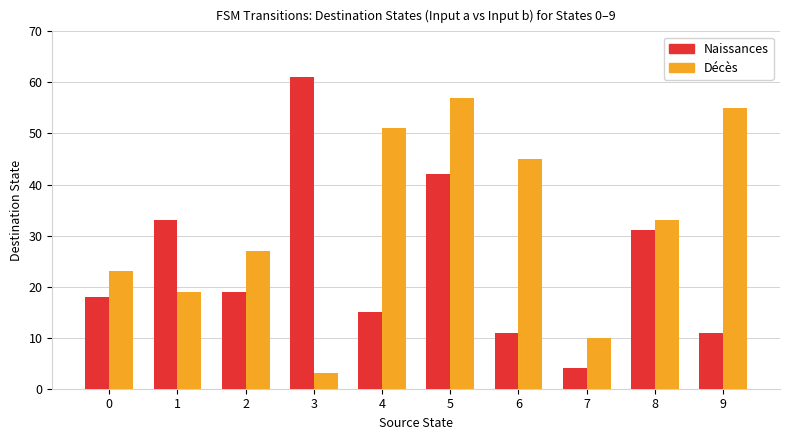

How many bars are there in total?

20